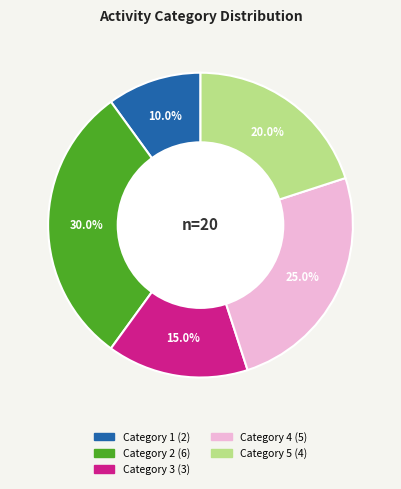

How many segments does this pie chart have?

5